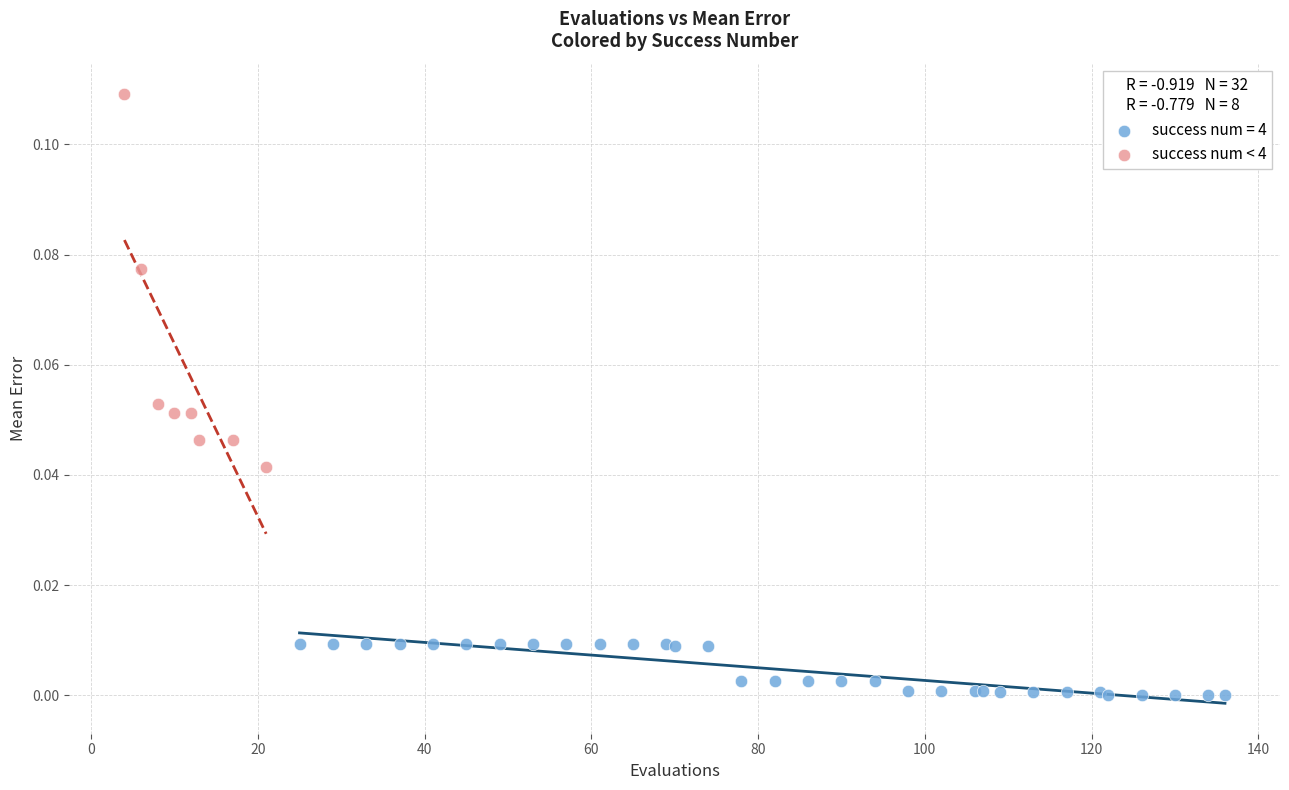

Which series has the largest Y range (max minus min)?

success num < 4